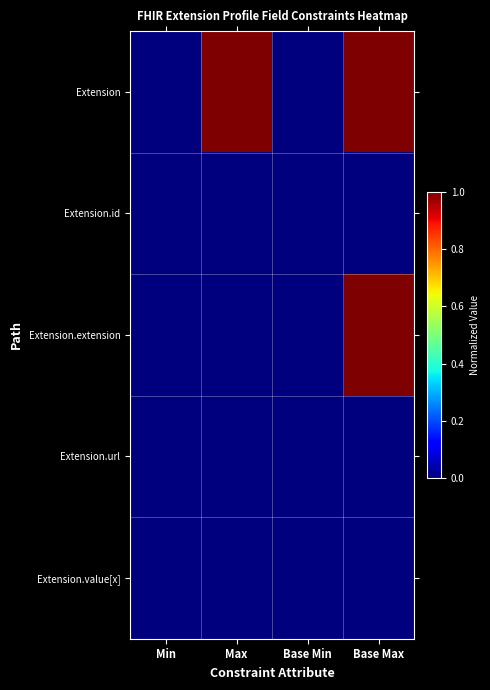

At which category is the sum across all series the highest?

Base Max